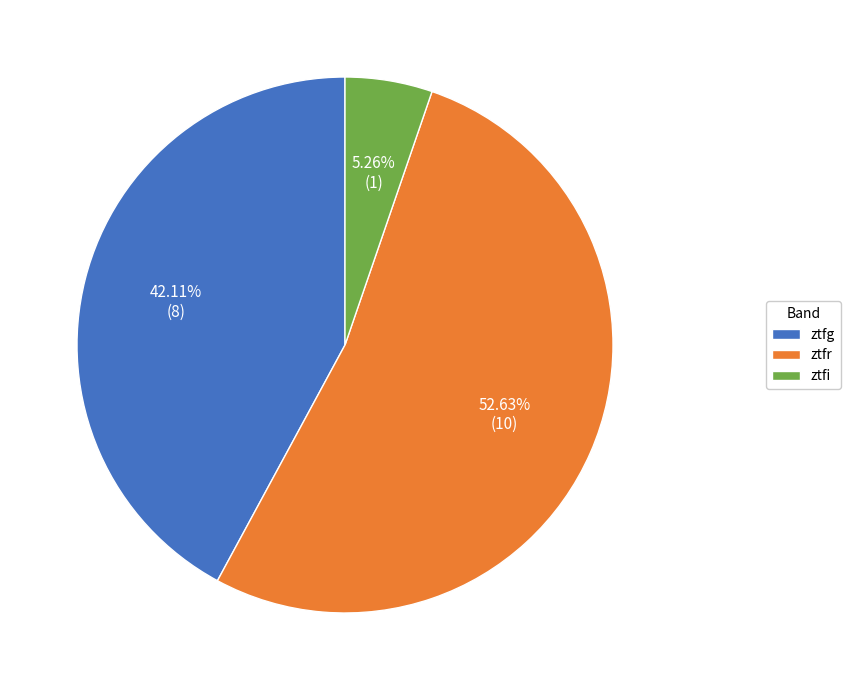

The ztfg slice represents 42% of the pie. True or false?

True